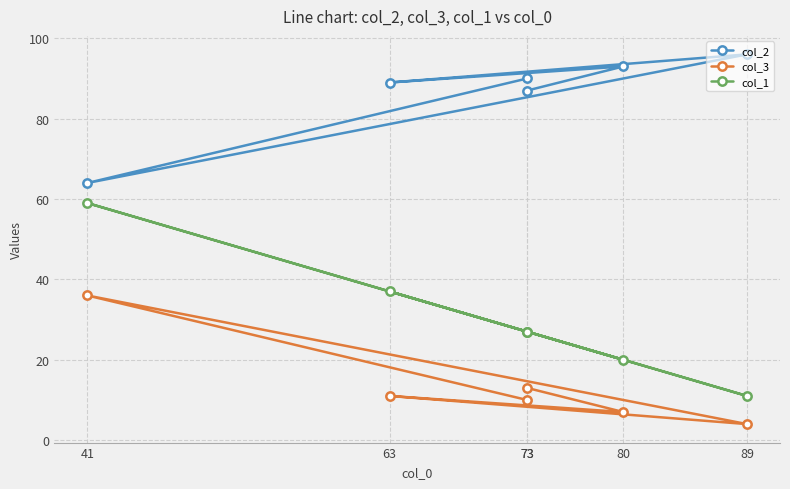

True or false: col_1 and col_2 cross at least once.

False